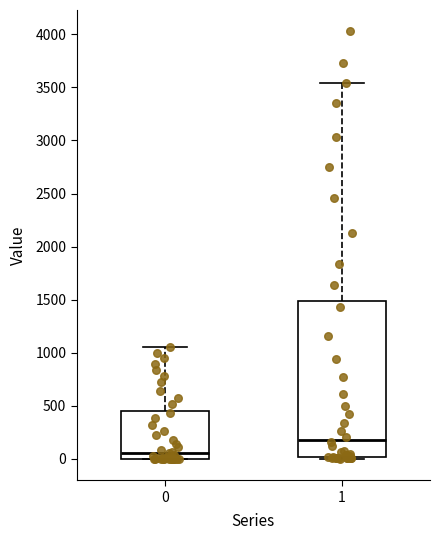

Reading left to right, transcribe this box plot: for each box, give where its median line is, the range the box spans, and where its two whiskers end, as read against the y-axis. The values are not printed on the chart, so give them approximately, as read against the axis.

0: median 50, box 0 to 450, whiskers 0 to 1050
1: median 200, box 0 to 1500, whiskers 0 to 3550